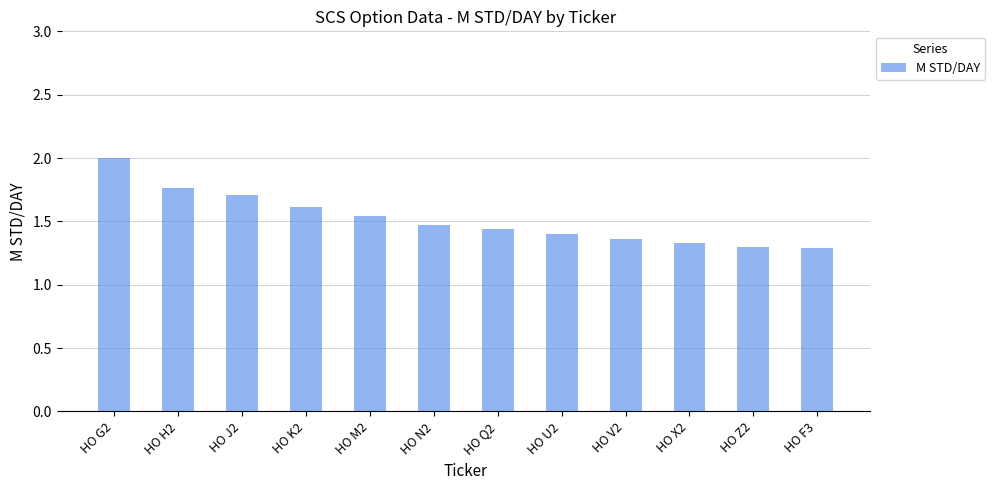

Is it true that the value at HO F3 is 1.3?

True